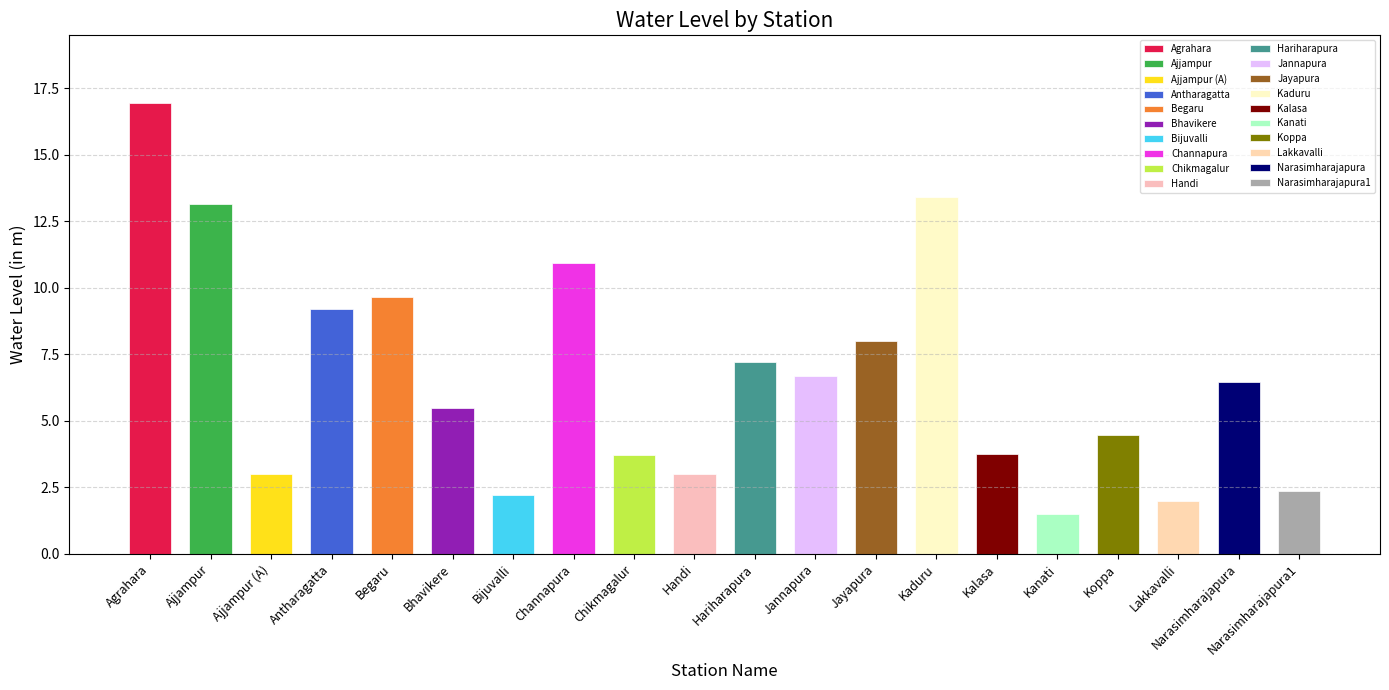

List the labels in order of value, smallest first.

Kanati, Lakkavalli, Bijuvalli, Narasimharajapura1, Ajjampur (A), Handi, Chikmagalur, Kalasa, Koppa, Bhavikere, Narasimharajapura, Jannapura, Hariharapura, Jayapura, Antharagatta, Begaru, Channapura, Ajjampur, Kaduru, Agrahara